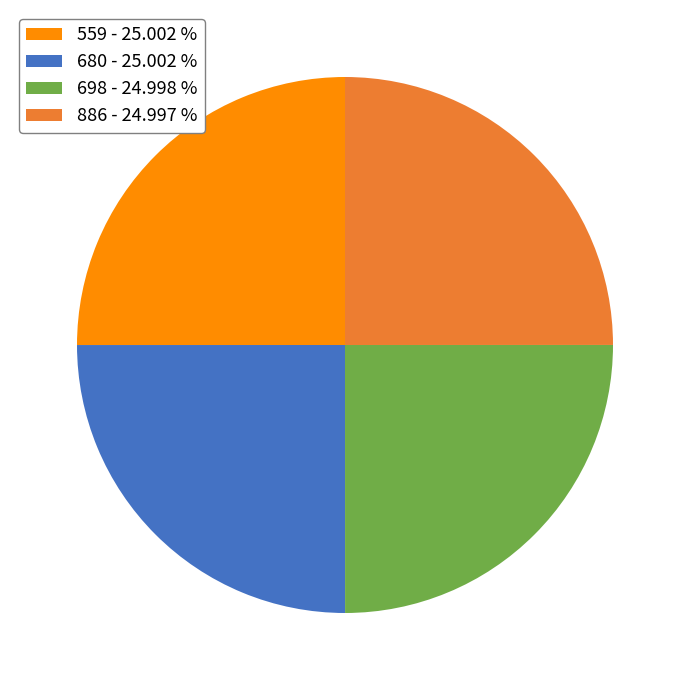

Is 886 - 24.997 % the majority of the pie?

No